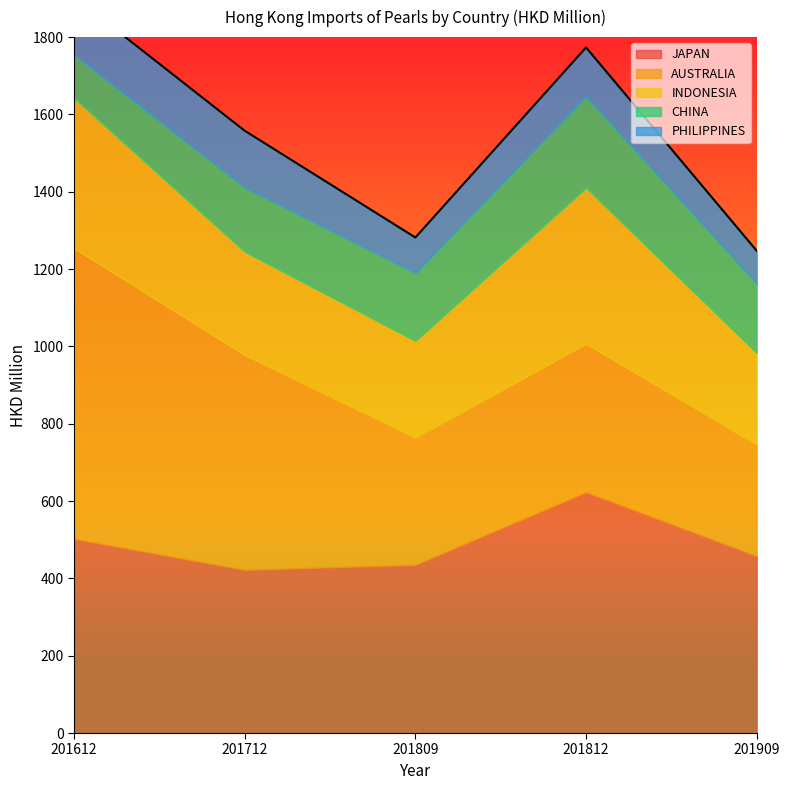

What is the sum of all PHILIPPINES values?

598.7